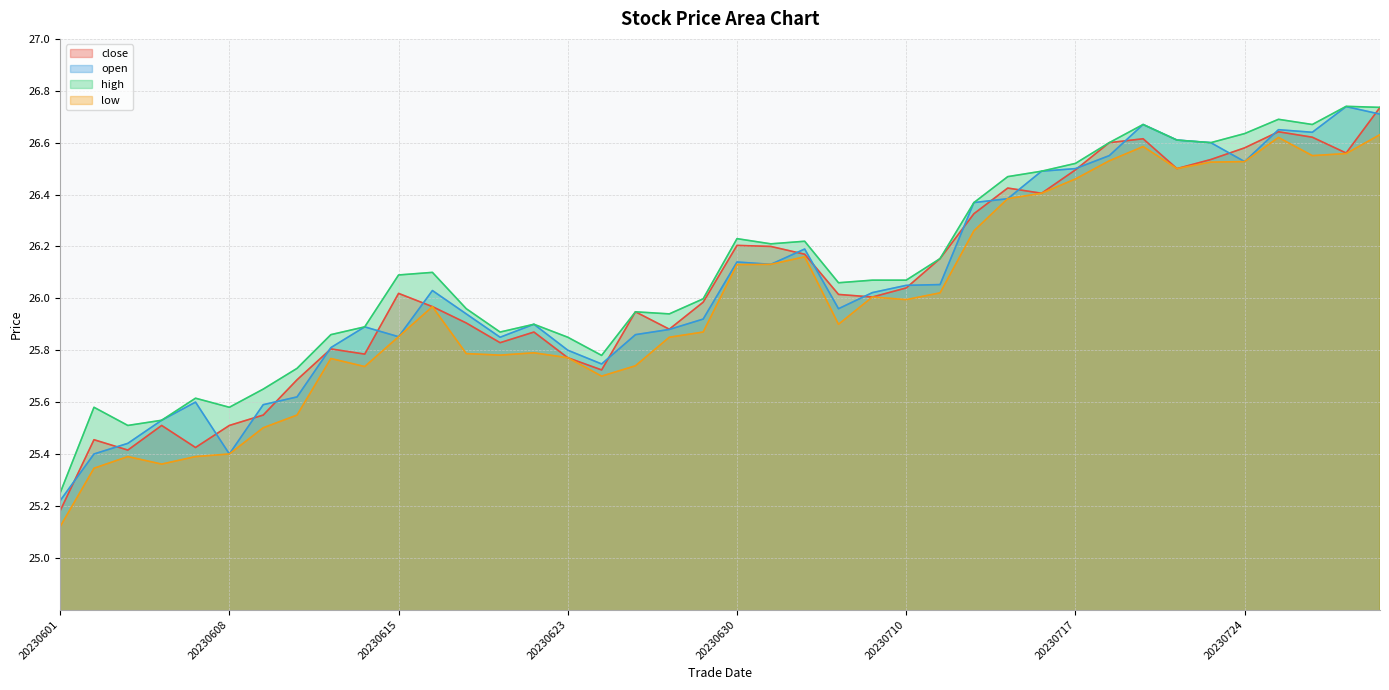

Is the value of open at 20230623 greater than the value of low at 20230719?

No